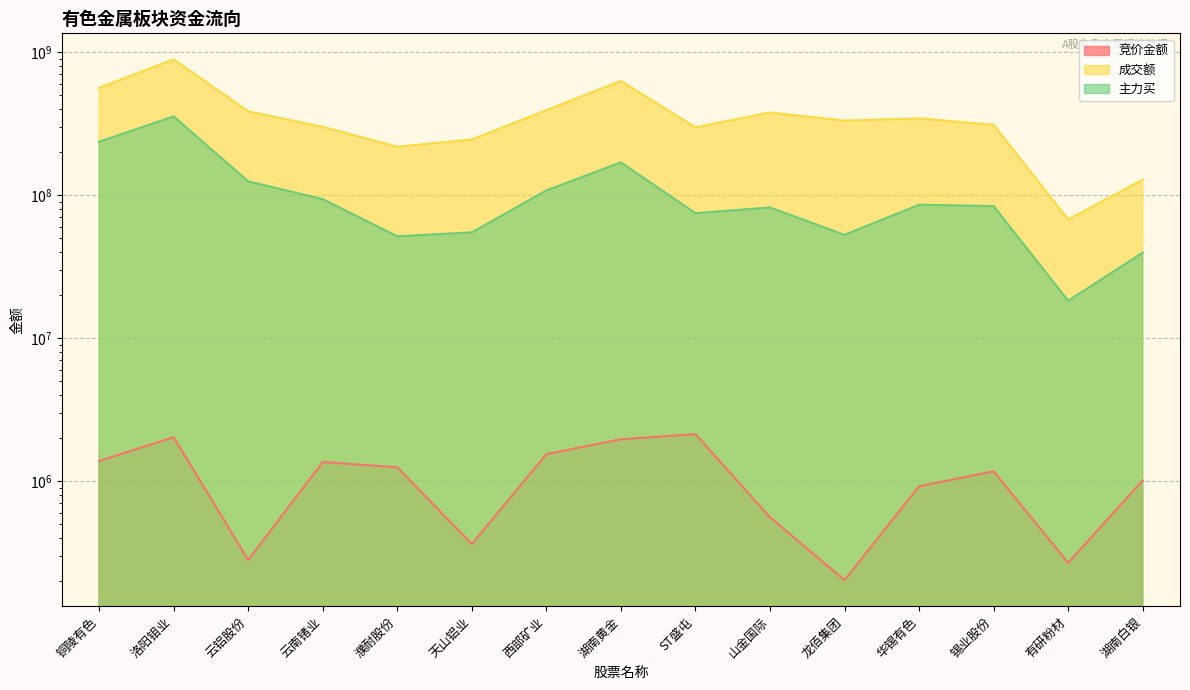

Does the chart display data point markers on the line(s)?

No